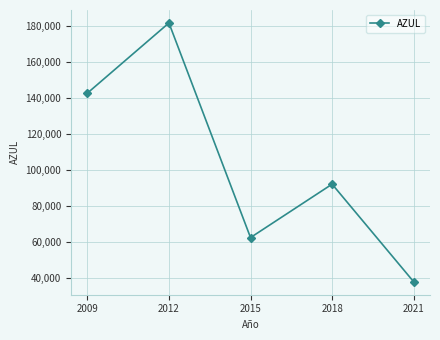

The chart shows a value of 142718 at 2009. True or false?

True